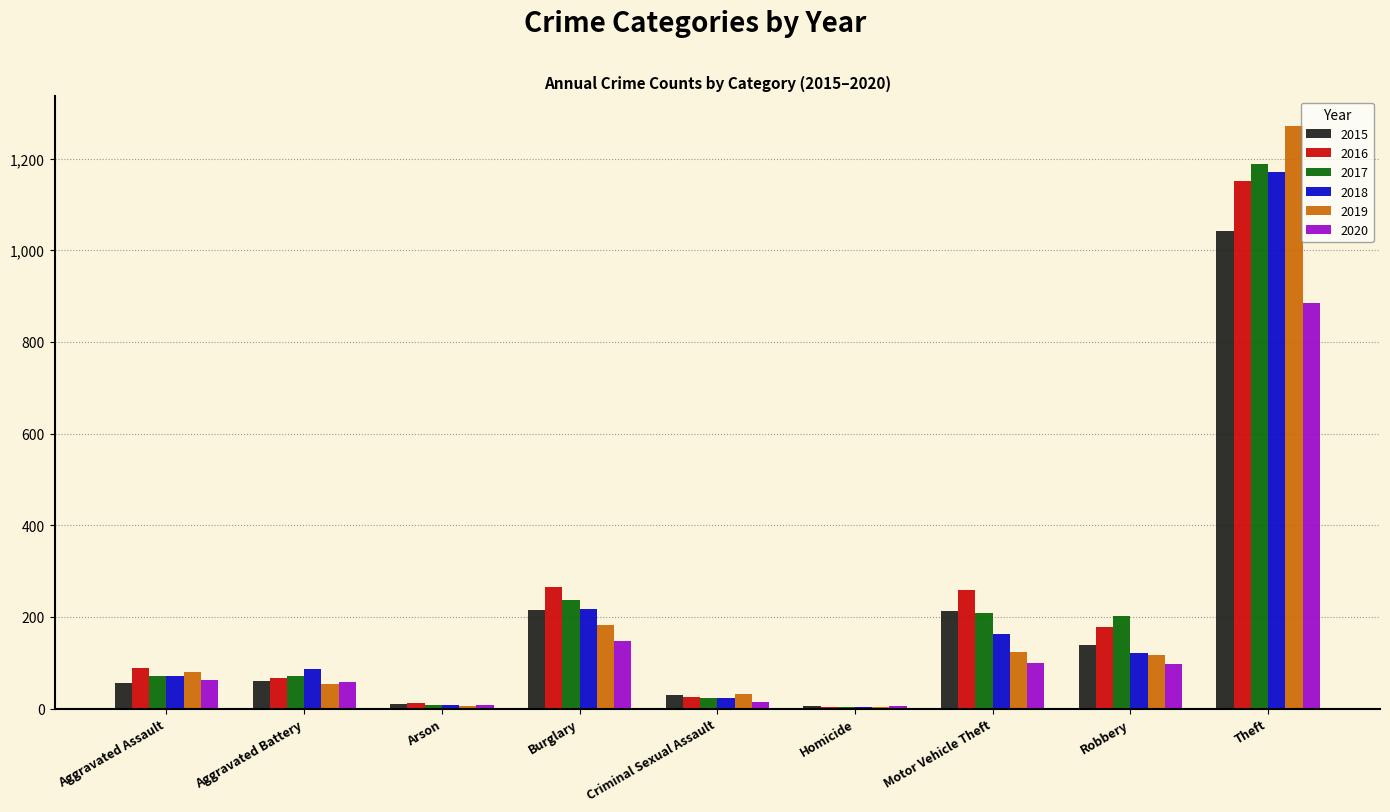

What is the greatest value displayed?

1272